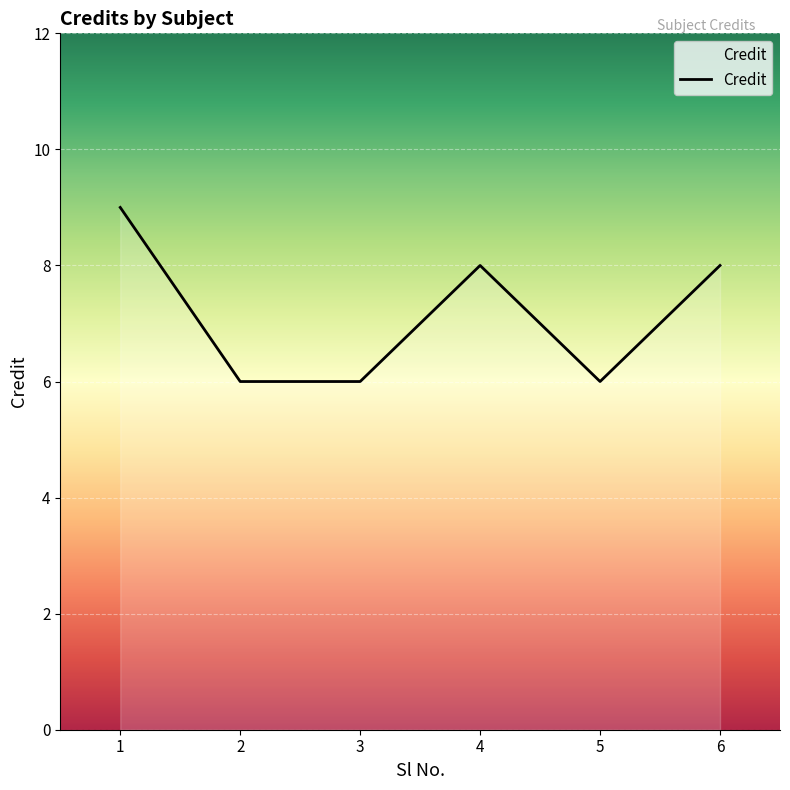

The chart shows a value of 14 at 4. True or false?

False